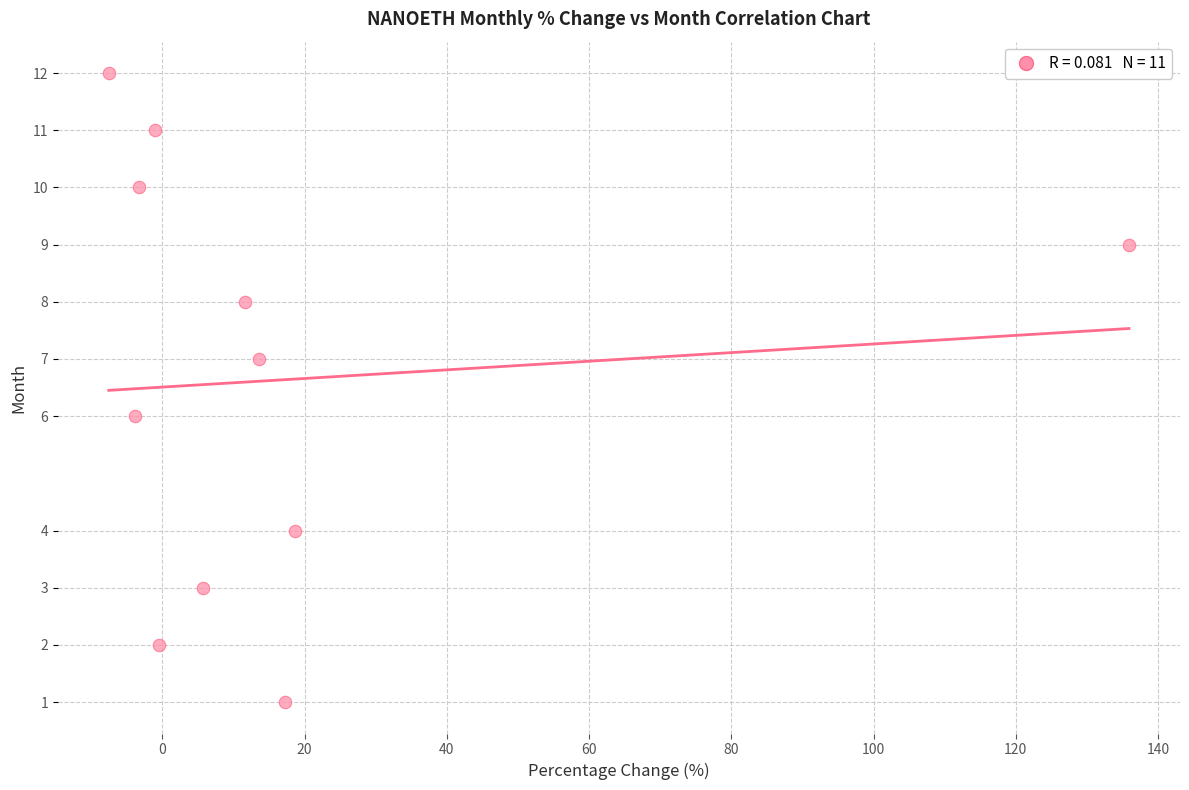

What is the range of Y values (max minus min)?

11